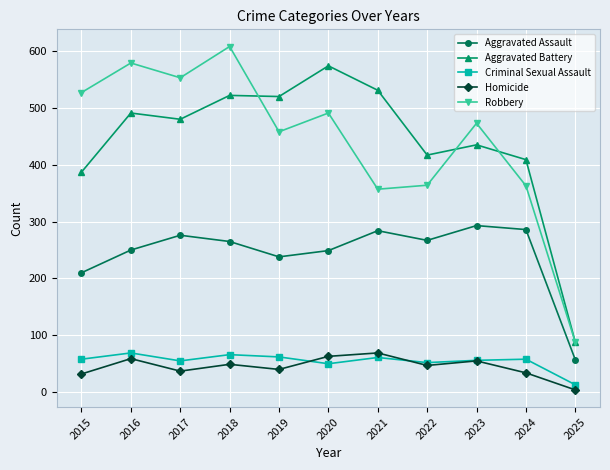

How many interior local valleys does the Criminal Sexual Assault series have?

3